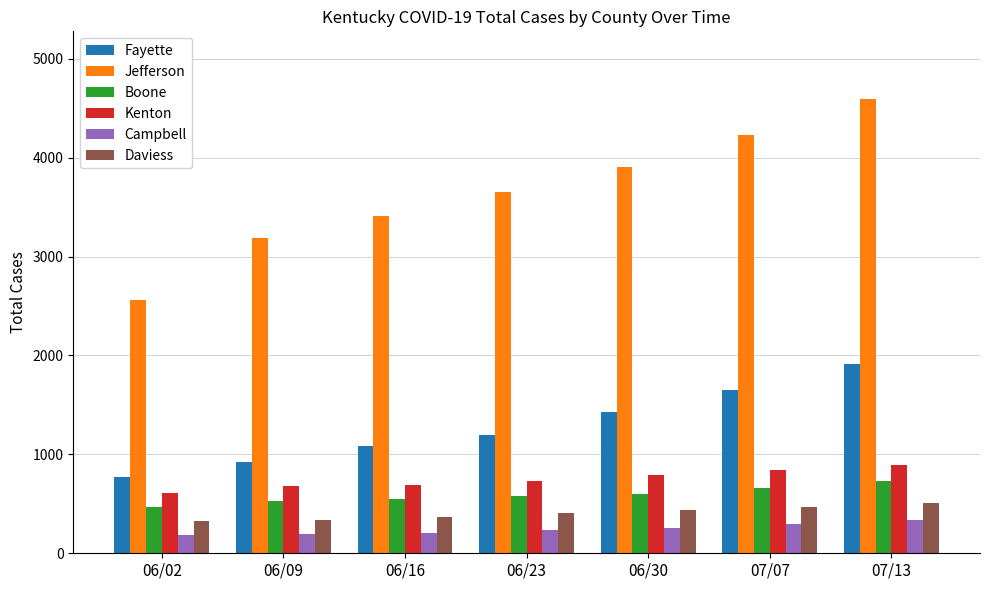

The Daviess series shows 467 at 07/07. True or false?

True